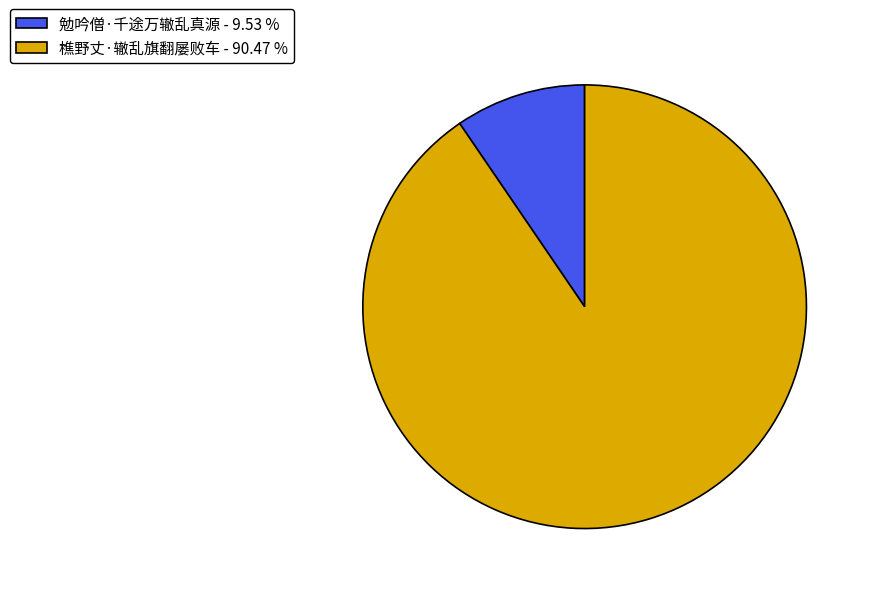

What is the ratio of the value at 樵野丈·辙乱旗翻屡败车 - 90.47 % to the value at 勉吟僧·千途万辙乱真源 - 9.53 %?

9.5